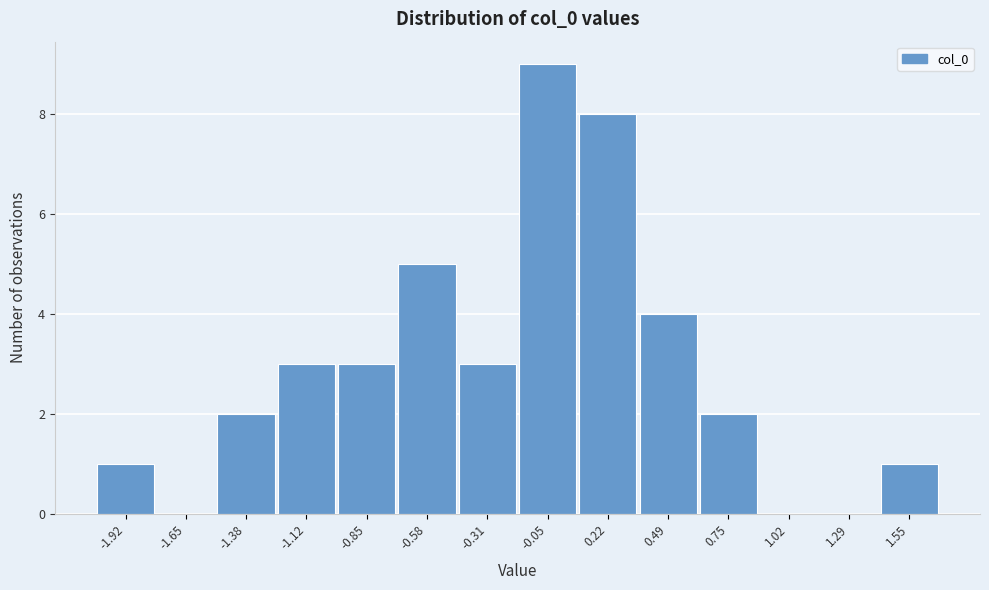

Reading left to right, what are all the values shown in this chart?

-1.92=1	-1.65=0	-1.38=2	-1.12=3	-0.85=3	-0.58=5	-0.31=3	-0.05=9	0.22=8	0.49=4	0.75=2	1.02=0	1.29=0	1.55=1